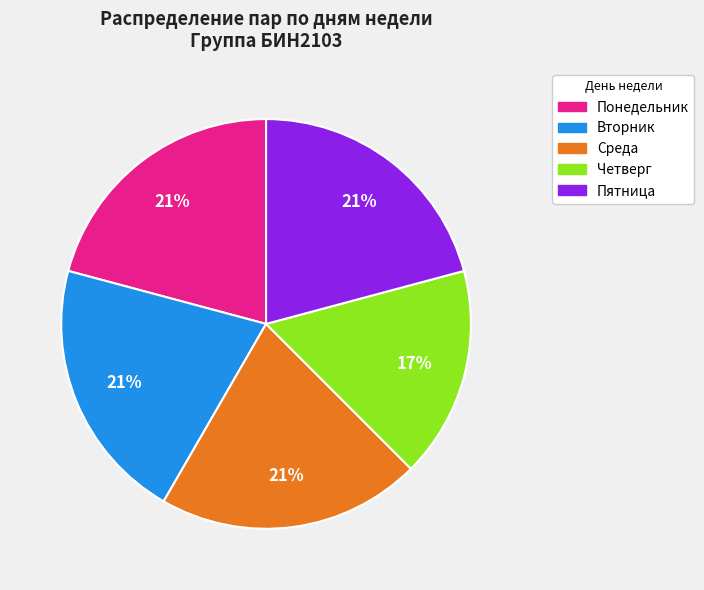

Does any single category account for the majority?

No